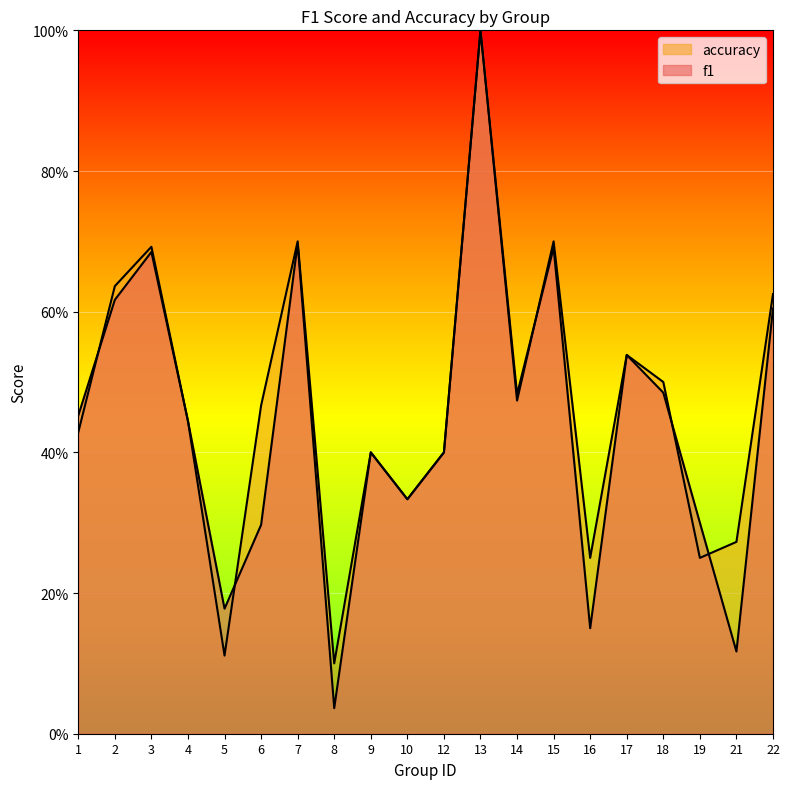

Reading left to right, list all the values displayed in this chart.

f1: 0.5	0.6	0.7	0.4	0.2	0.3	0.7	0.0	0.4	0.3	0.4	1.0	0.5	0.7	0.2	0.5	0.5	0.3	0.1	0.6
accuracy: 0.4	0.6	0.7	0.4	0.1	0.5	0.7	0.1	0.4	0.3	0.4	1.0	0.5	0.7	0.2	0.5	0.5	0.2	0.3	0.6